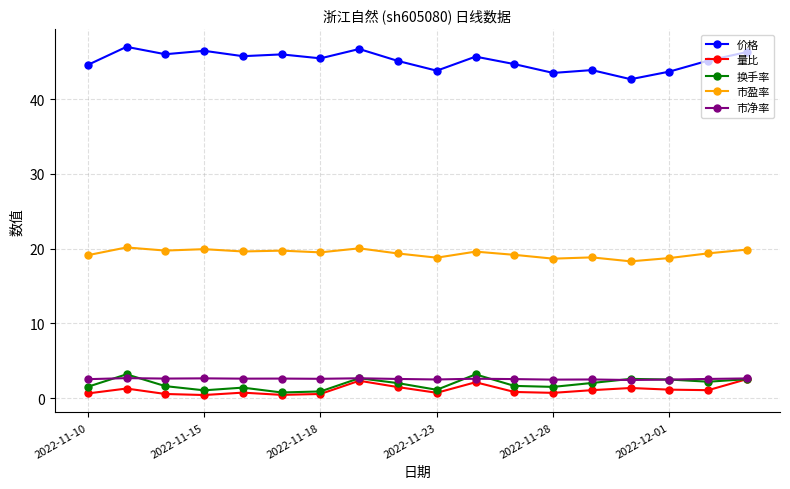

What is the value of the 市净率 point at the 5th from the left?

2.6